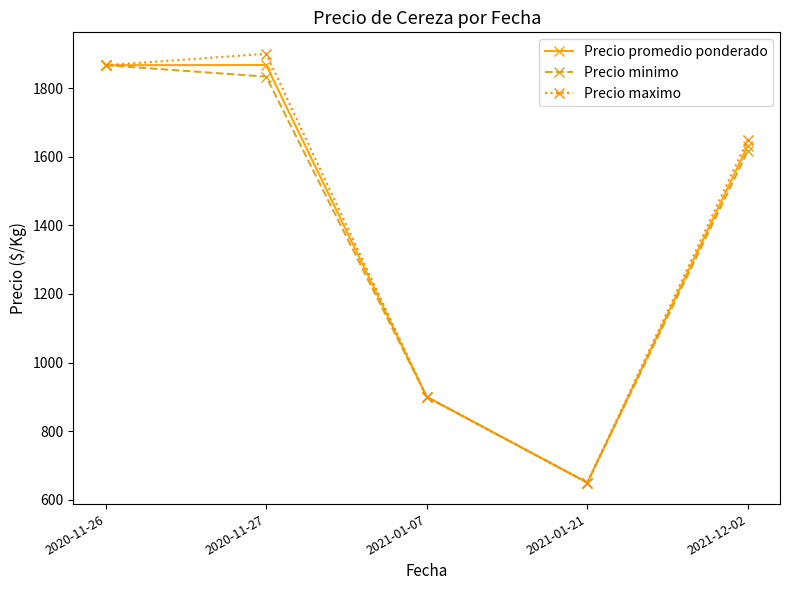

In Precio promedio ponderado, how many points are lower than both neighbors (excluding endpoints)?

1